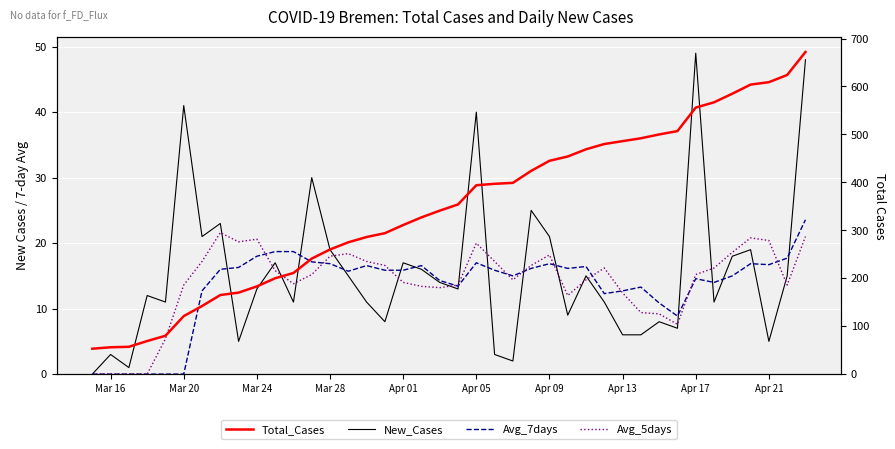

How many lines are shown in the chart?

4